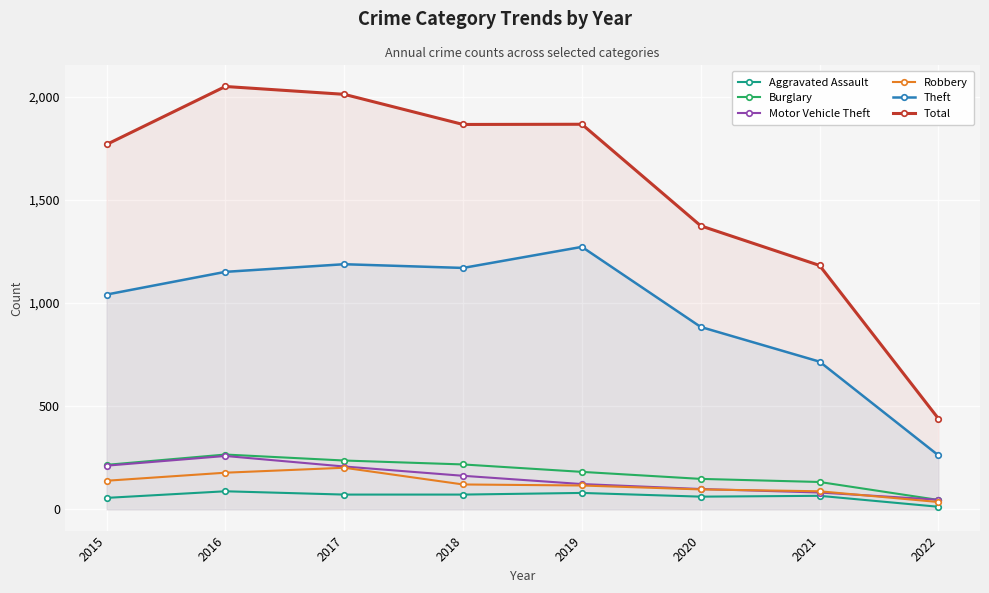

Is this an area chart (filled region under the line)?

No